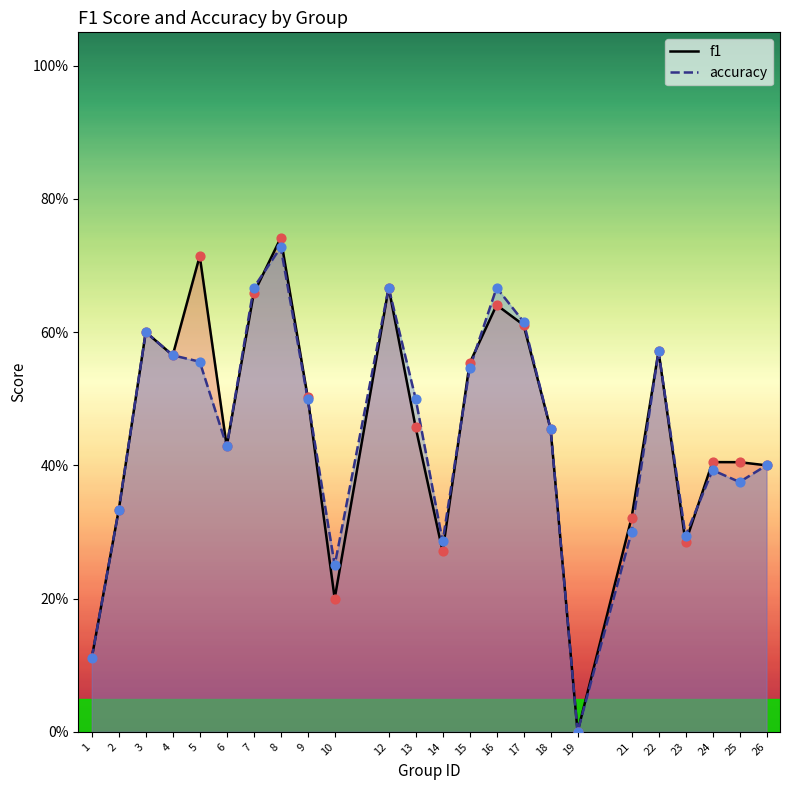

What are all the series names shown in the legend?

f1, accuracy